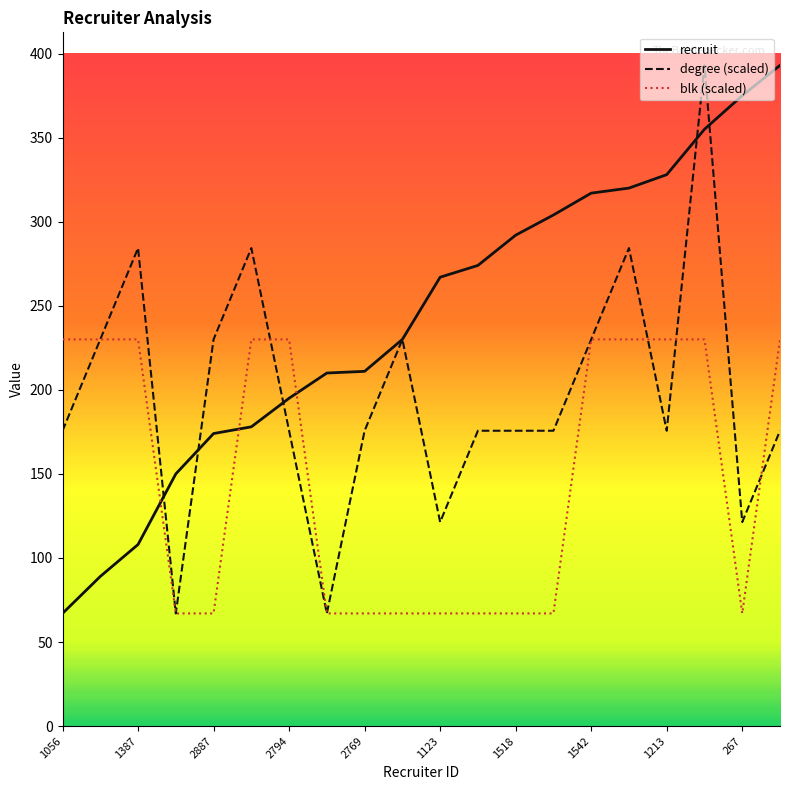

Which series ends up on top after the final intersection of blk (scaled) and recruit?

recruit